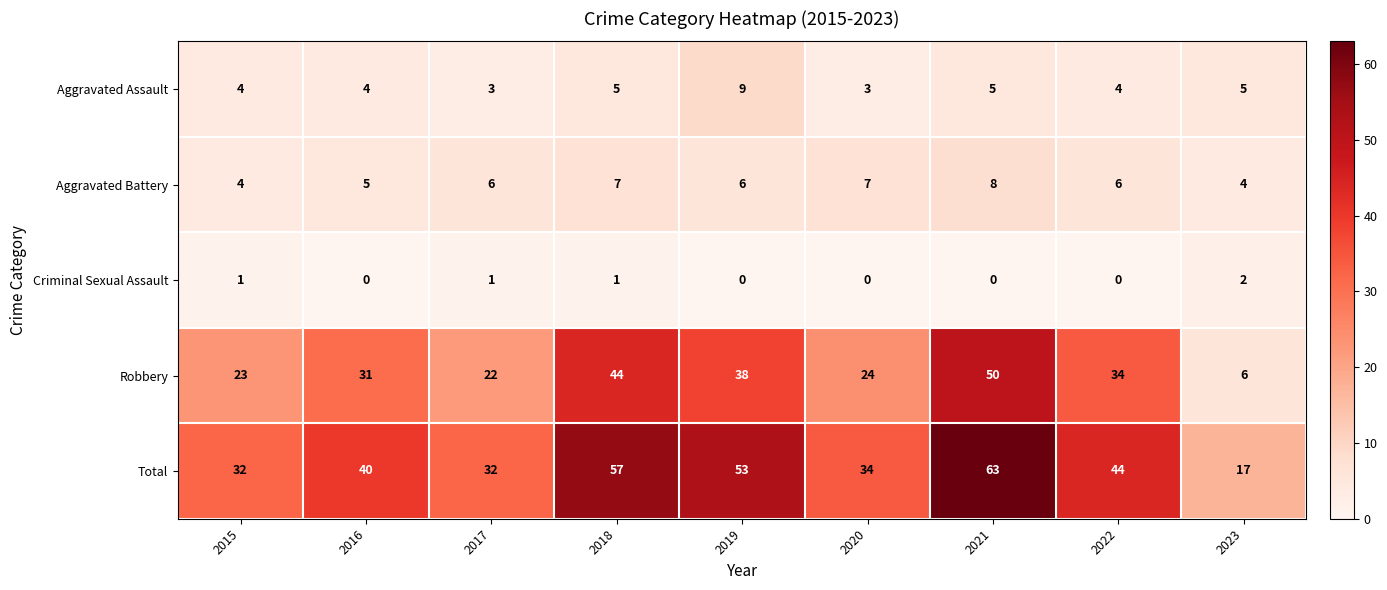

Which series has the widest spread of values?

Total